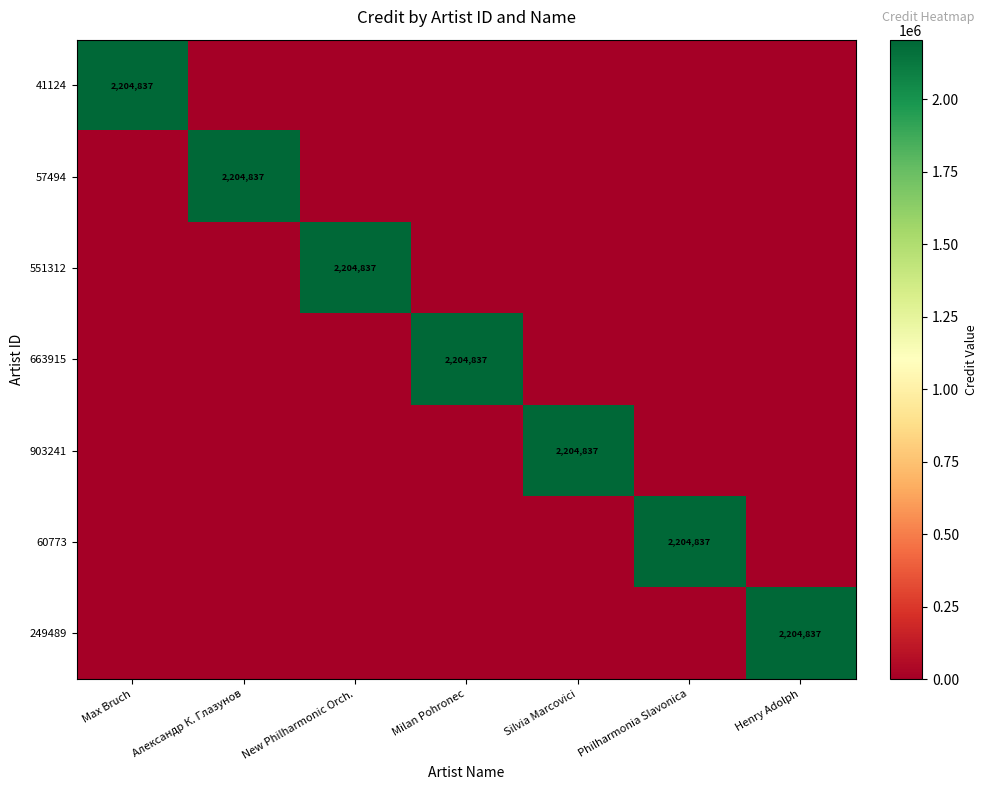

Which category has the lowest value in the 41124 series?

Александр К. Глазунов